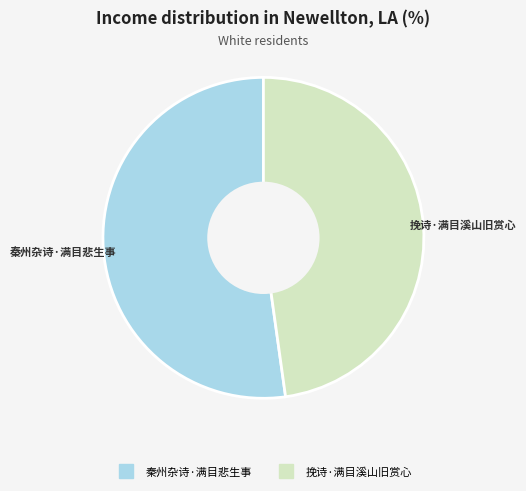

Approximately how many times larger is the value at 秦州杂诗·满目悲生事 compared to 挽诗·满目溪山旧赏心?

1.1